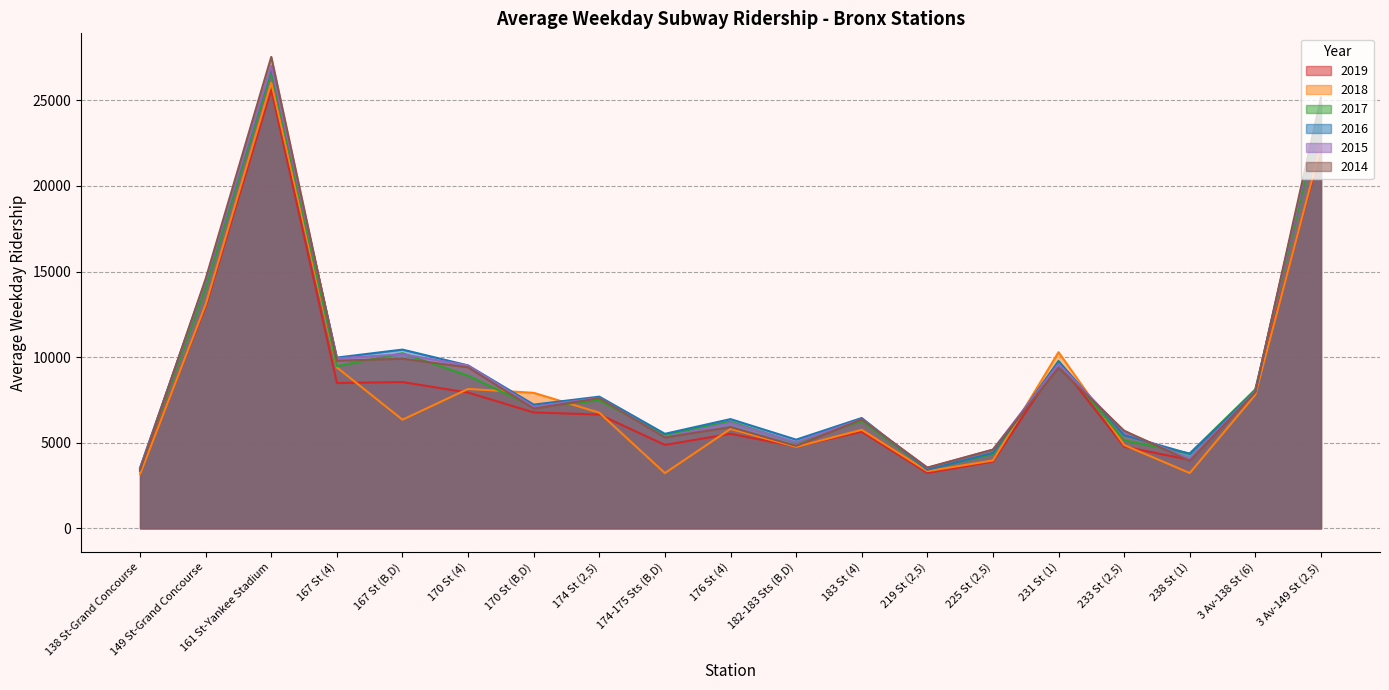

The value of 2018 at 3 Av-149 St (2,5) is 14190.7. True or false?

False